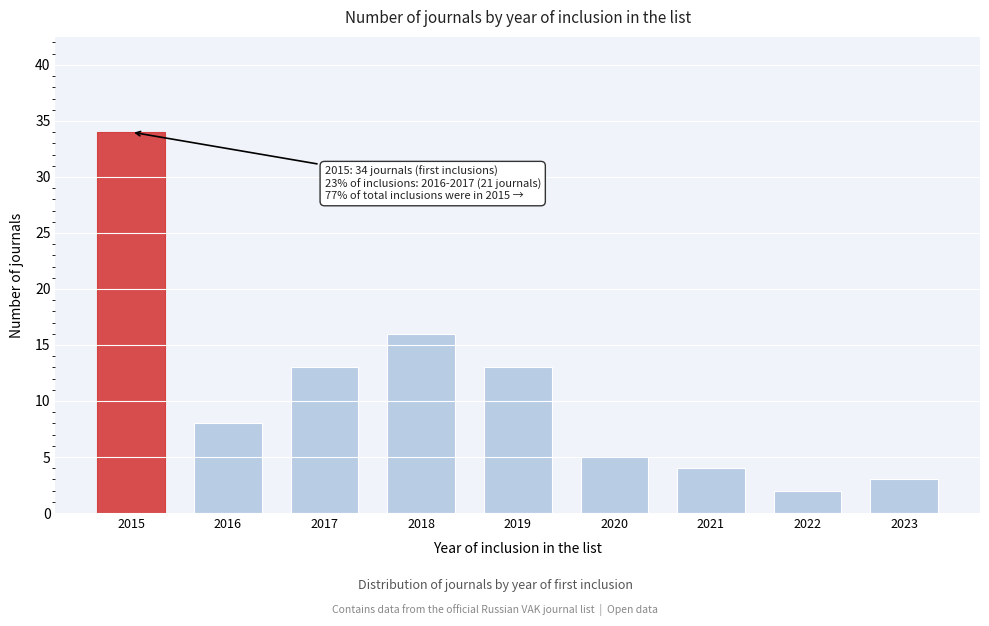

Reading left to right, transcribe all the data shown in this chart.

2015=34	2016=8	2017=13	2018=16	2019=13	2020=5	2021=4	2022=2	2023=3